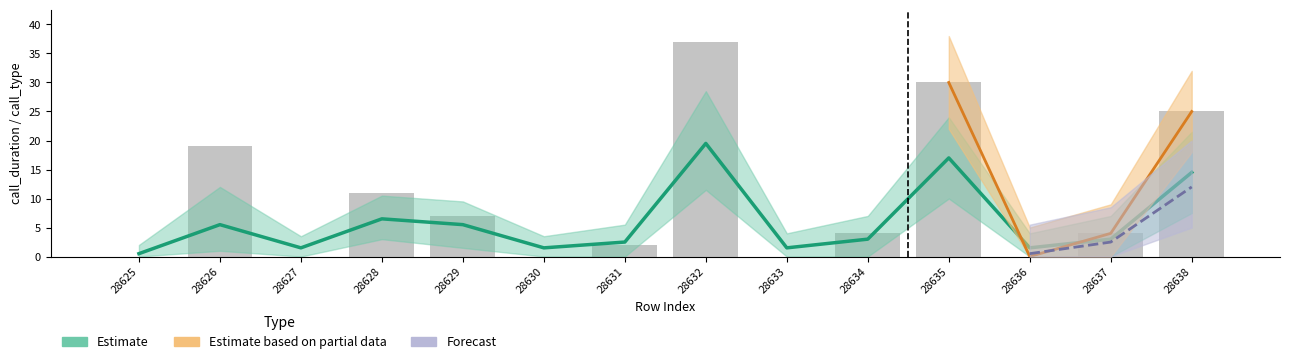

What is the change in value from 28629 to 28636?

-7